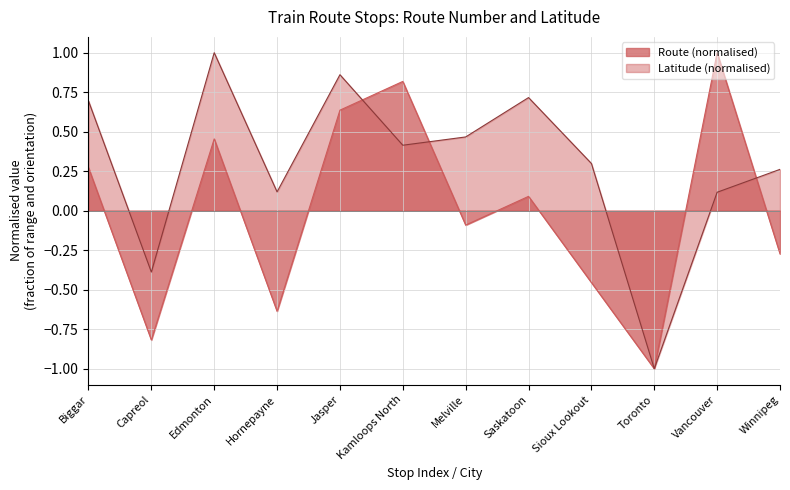

Reading right to left, extract all data points from this chart.

Route: Winnipeg=-0.3	Vancouver=1.0	Toronto=-1.0	Sioux Lookout=-0.5	Saskatoon=0.1	Melville=-0.1	Kamloops North=0.8	Jasper=0.6	Hornepayne=-0.6	Edmonton=0.5	Capreol=-0.8	Biggar=0.3
Latitude: Winnipeg=0.3	Vancouver=0.1	Toronto=-1.0	Sioux Lookout=0.3	Saskatoon=0.7	Melville=0.5	Kamloops North=0.4	Jasper=0.9	Hornepayne=0.1	Edmonton=1.0	Capreol=-0.4	Biggar=0.7